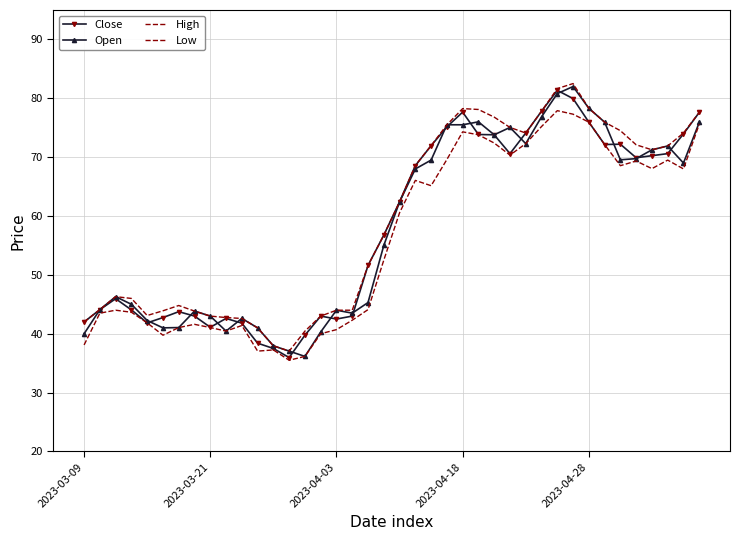

What are all the series names shown in the legend?

Close, Open, High, Low